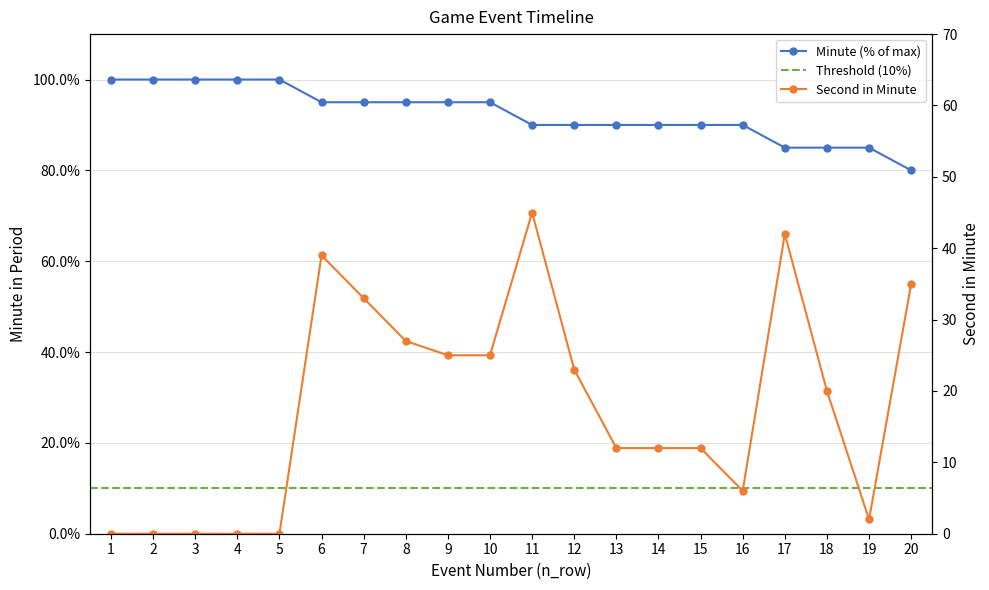

Rank the categories by second value from highest to lowest.

11, 17, 6, 20, 7, 8, 9, 10, 12, 18, 13, 14, 15, 16, 19, 1, 2, 3, 4, 5